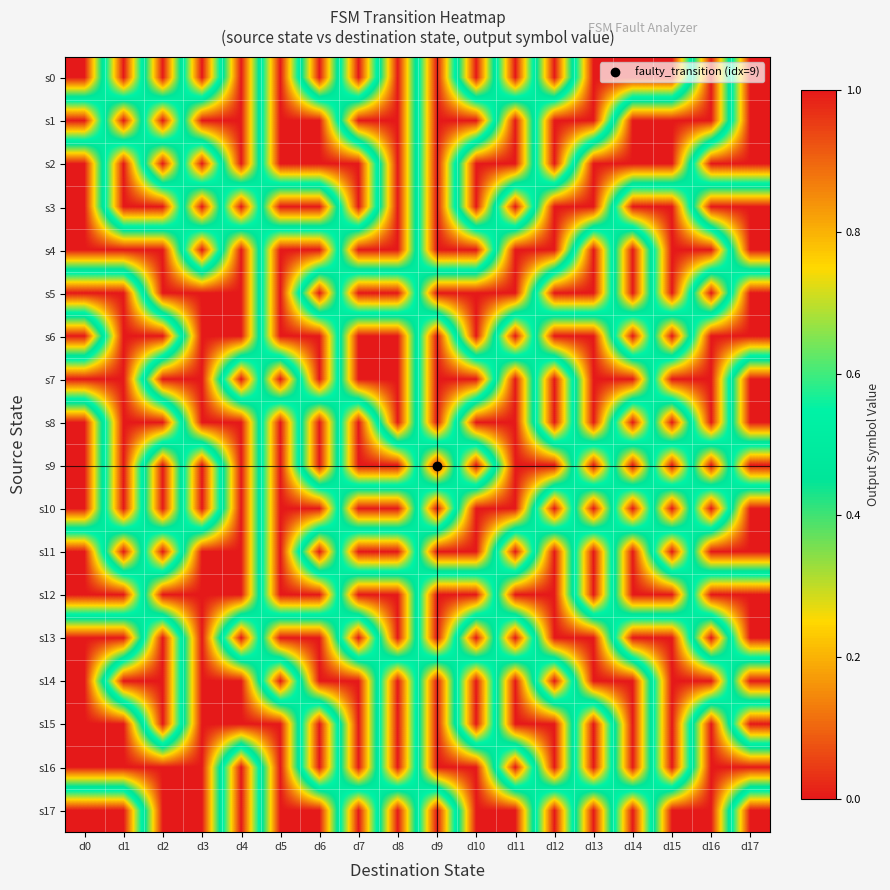

Which has a higher value, d3 or d5?

d3